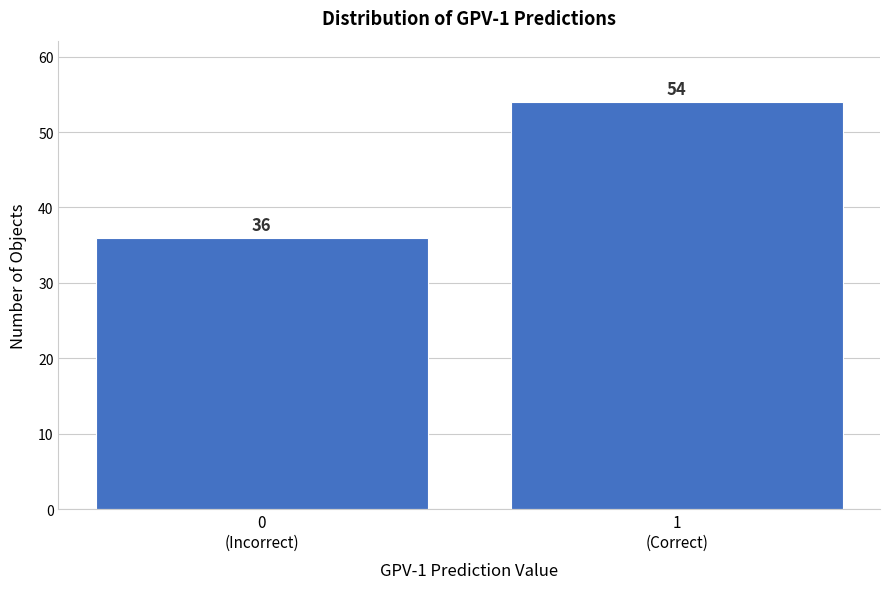

Reading right to left, what are all the values shown in this chart?

54	36